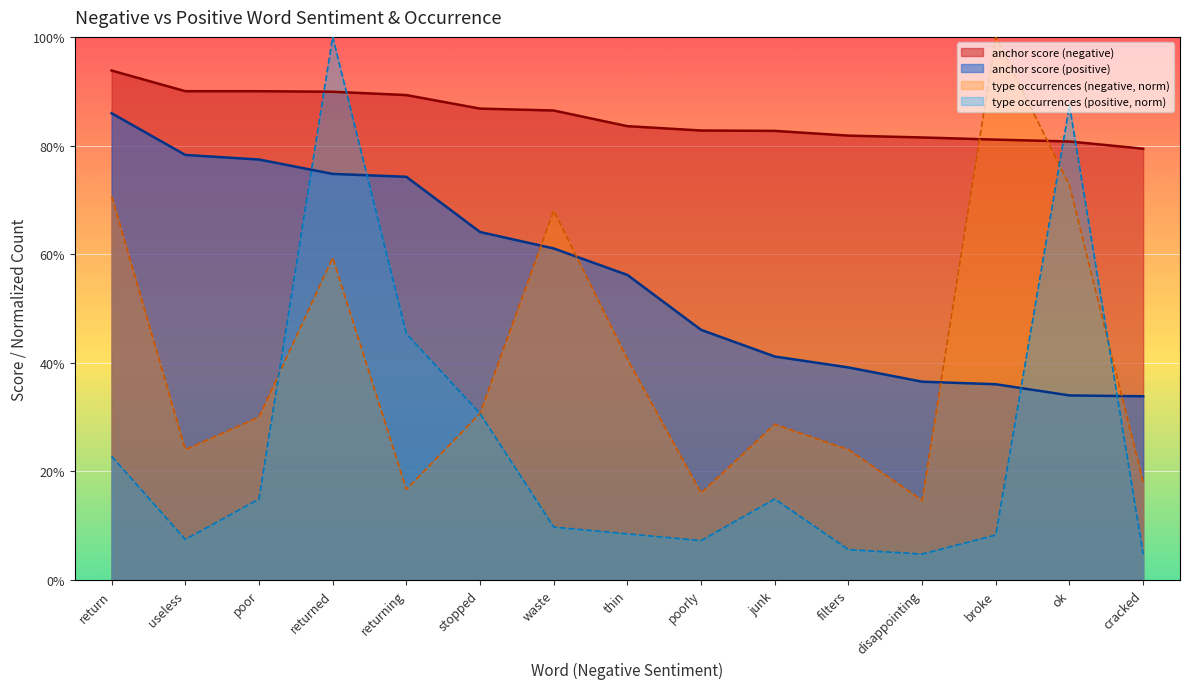

How many intersections are there between type occurrences (positive) and anchor score (negative)?

4